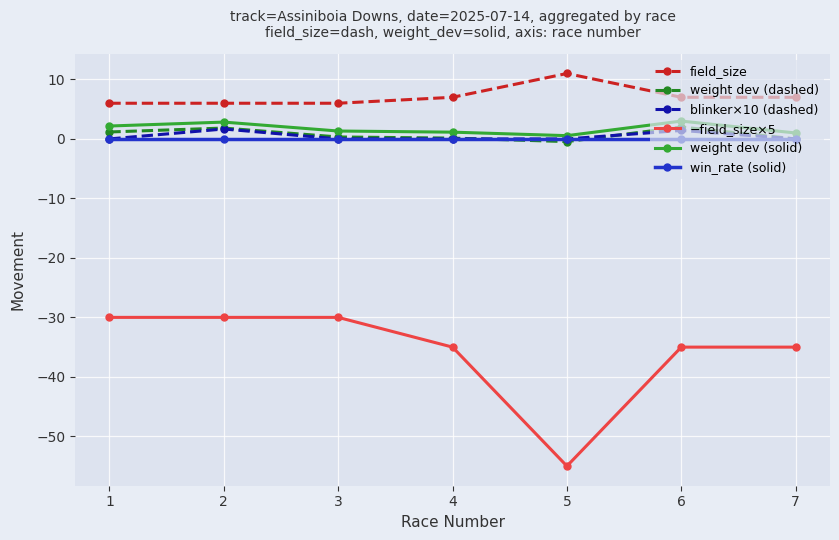

What is the sum of all blinker×10 (dashed) values?

3.1